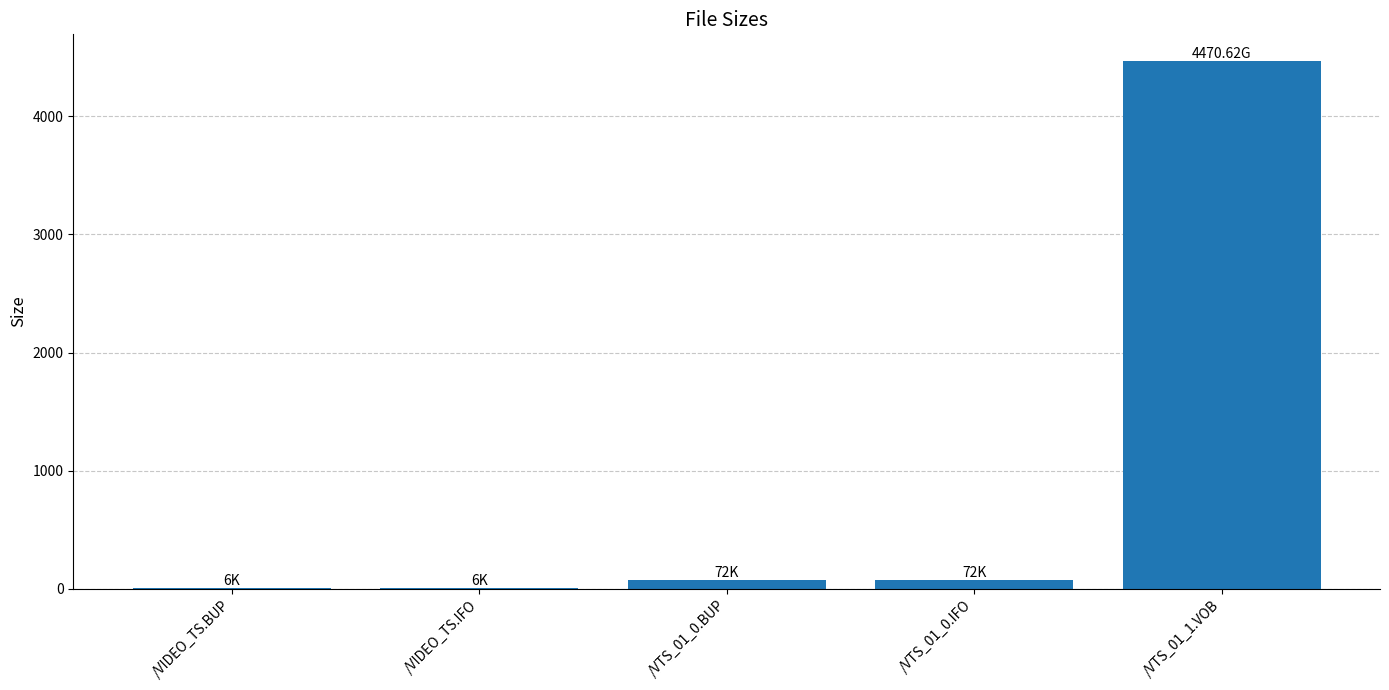

Which has a higher value, /VIDEO_TS.BUP or /VTS_01_0.IFO?

/VTS_01_0.IFO